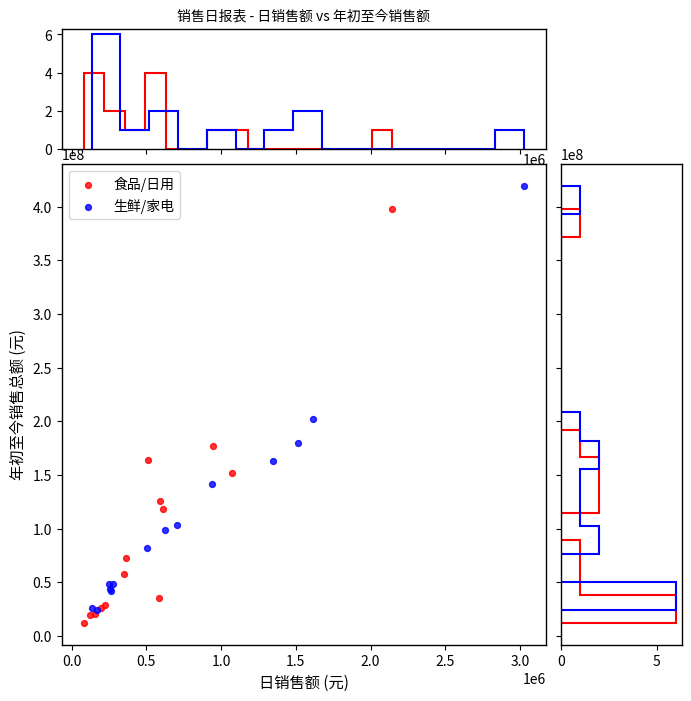

Which series contains the highest Y value?

生鲜/家电